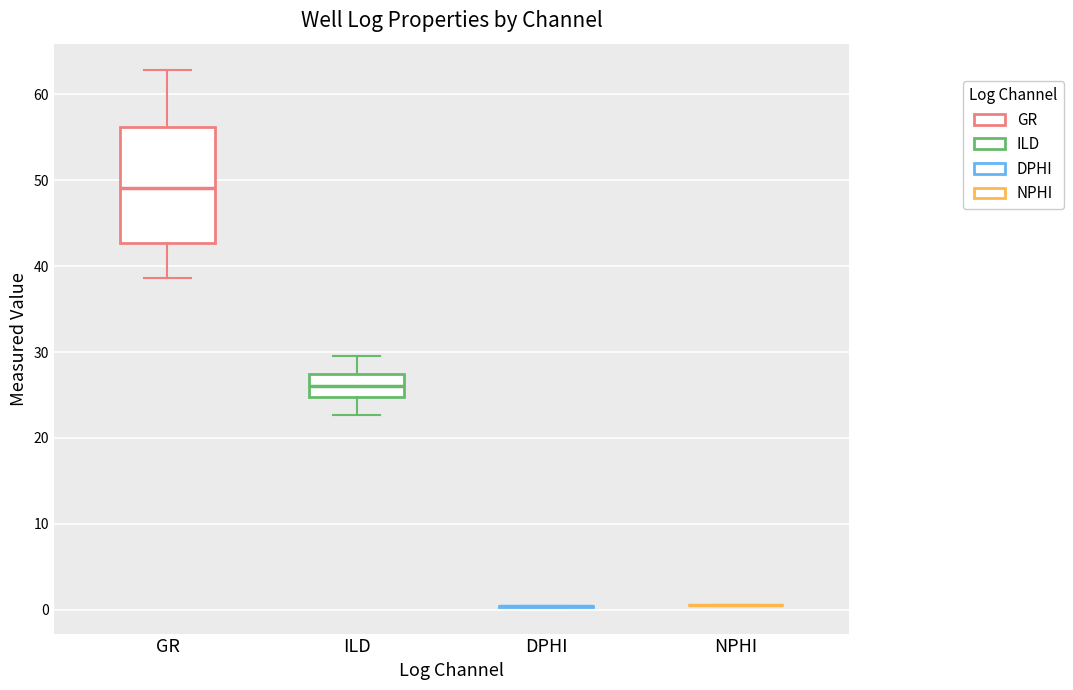

Where does the lower whisker of the box for ILD end on the y-axis? The values are not printed on the chart, so give them approximately, as read against the axis.

23